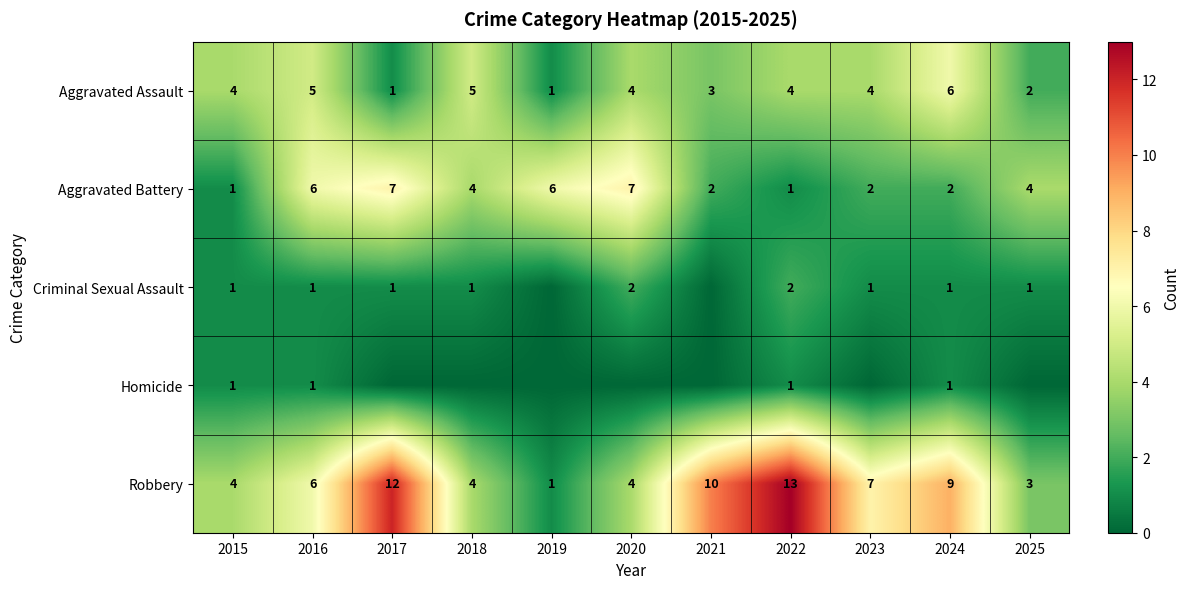

What is the total value across all series at 2018?

14